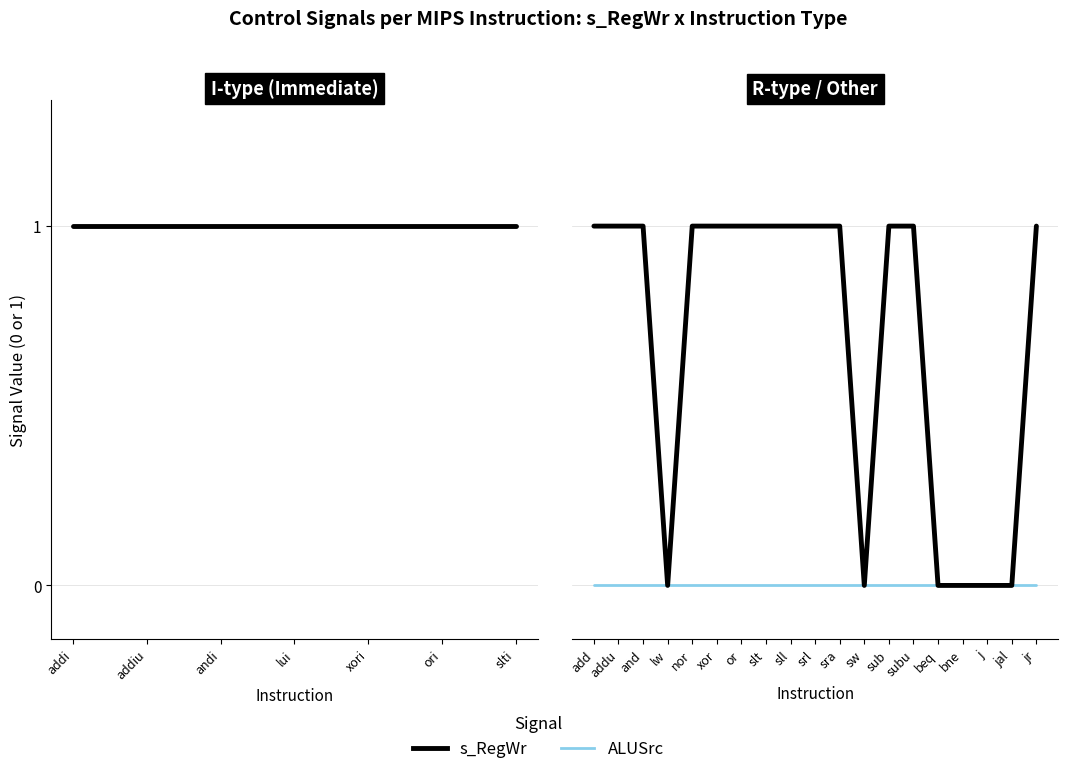

What position from the left is jr?

19